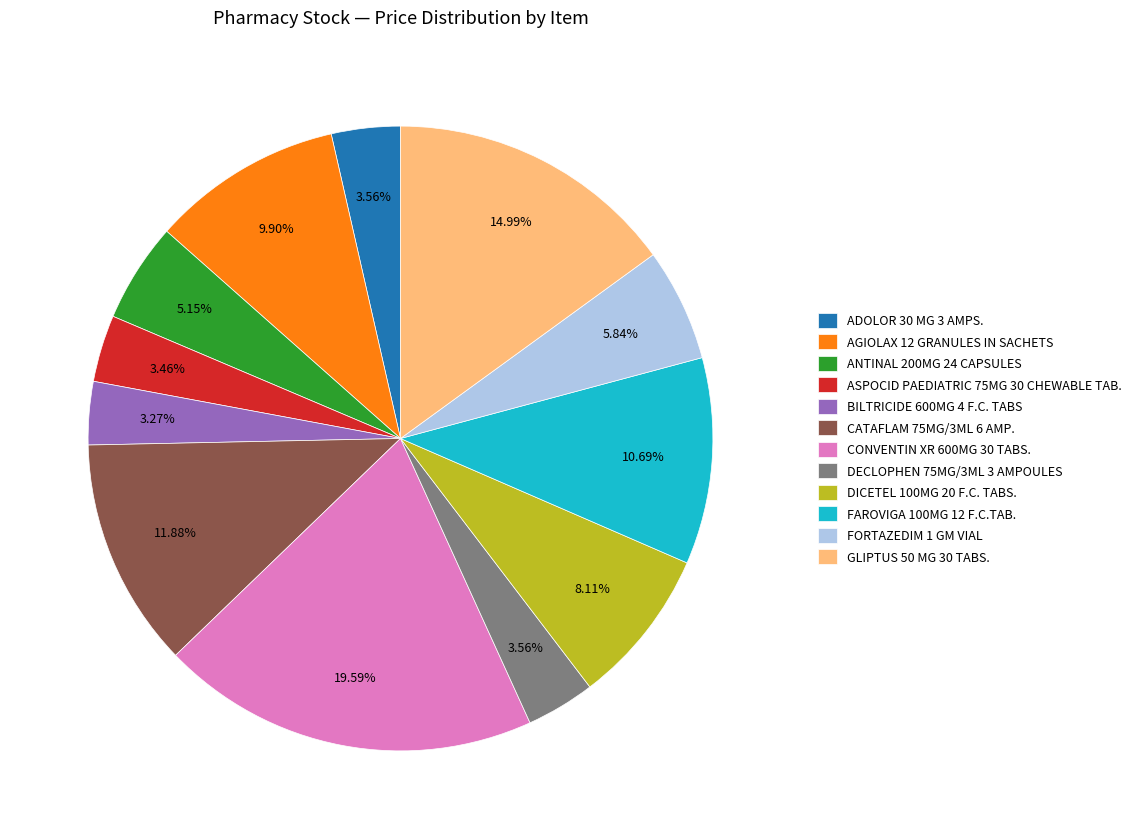

To the nearest percent, what is the combined percentage of AGIOLAX 12 GRANULES IN SACHETS and FORTAZEDIM 1 GM VIAL?

16%